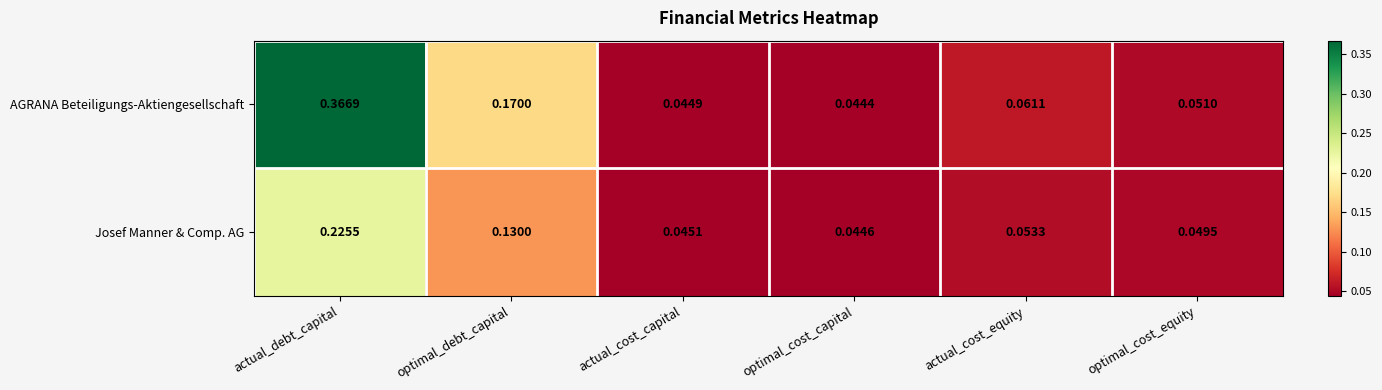

Which series has the largest total across all categories?

AGRANA Beteiligungs-Aktiengesellschaft